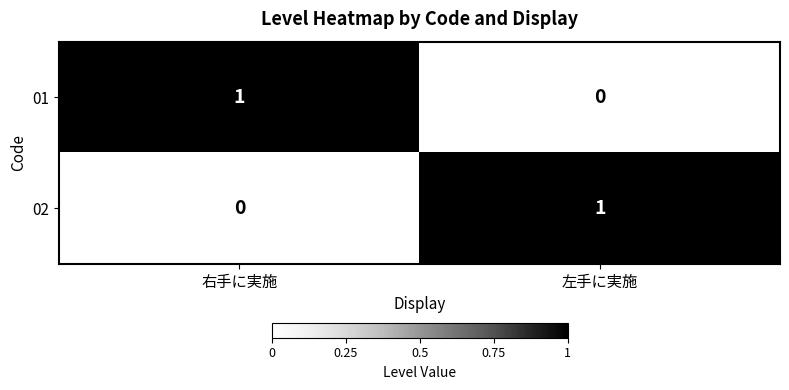

Where is 02 nearest to the value 0?

右手に実施